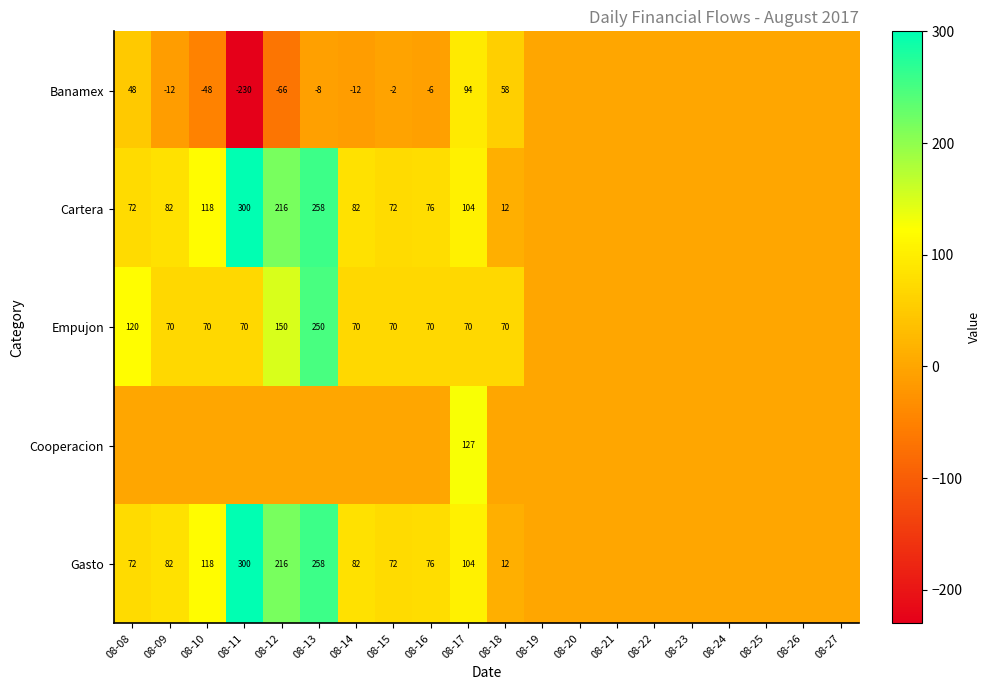

Is it true that Banamex equals 94 at 08-17?

True